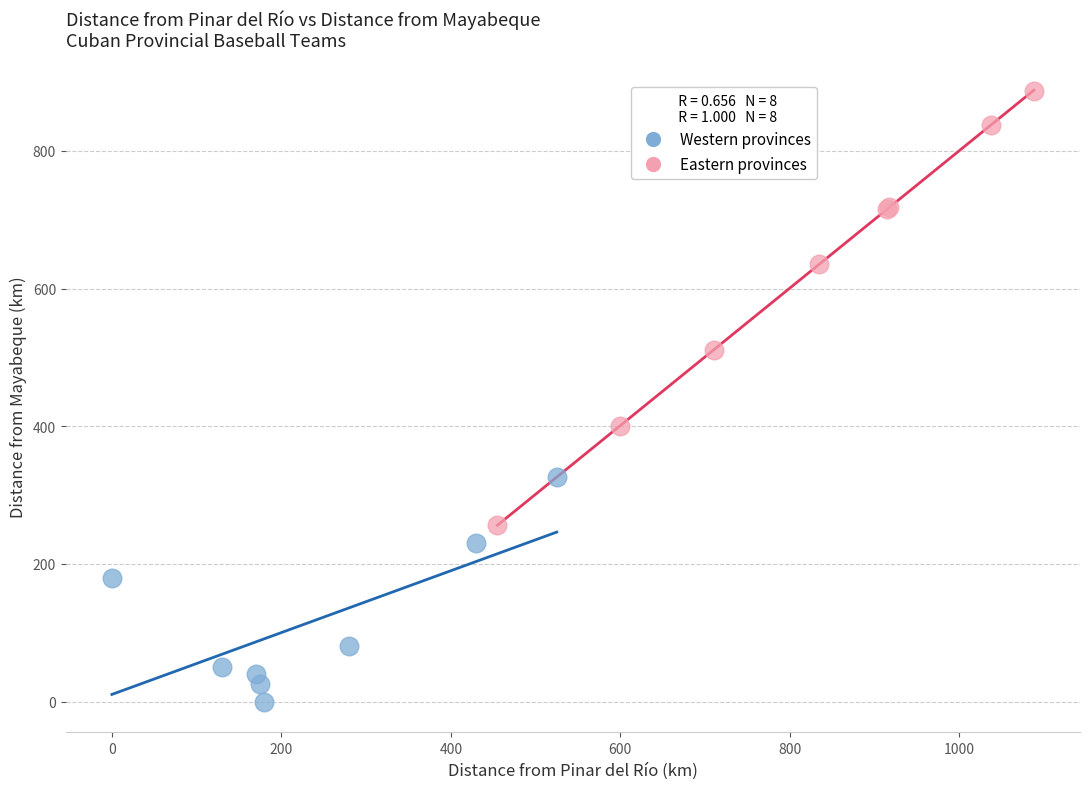

Which series contains the lowest Y value?

Western provinces